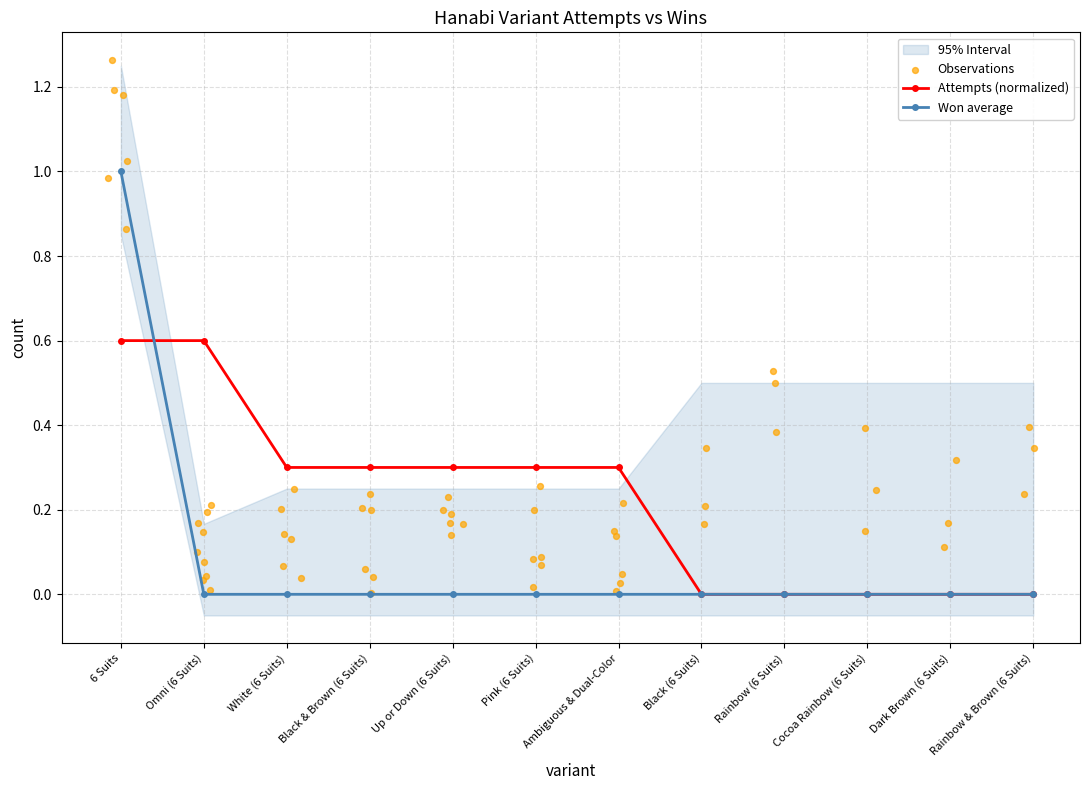

What is the change in value from 6 Suits to Black (6 Suits)?

-1